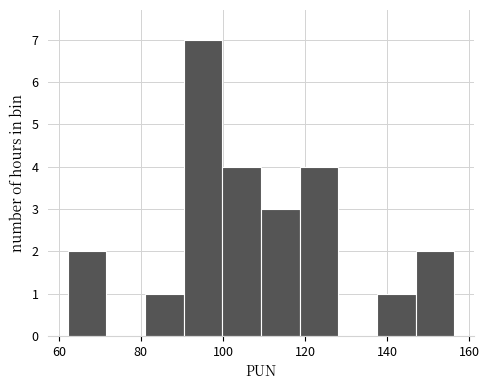

How tall is the bar that spans 100 to 110 on the x-axis? Neither the bar edges nor the heights are printed on the chart, so give them approximately, as read against the axes.

4